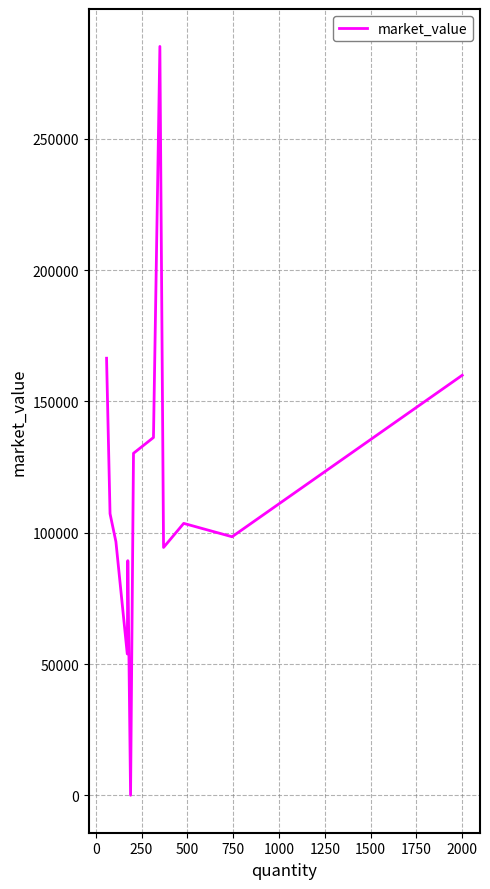

What is the difference between the maximum and minimum values?

285215.0